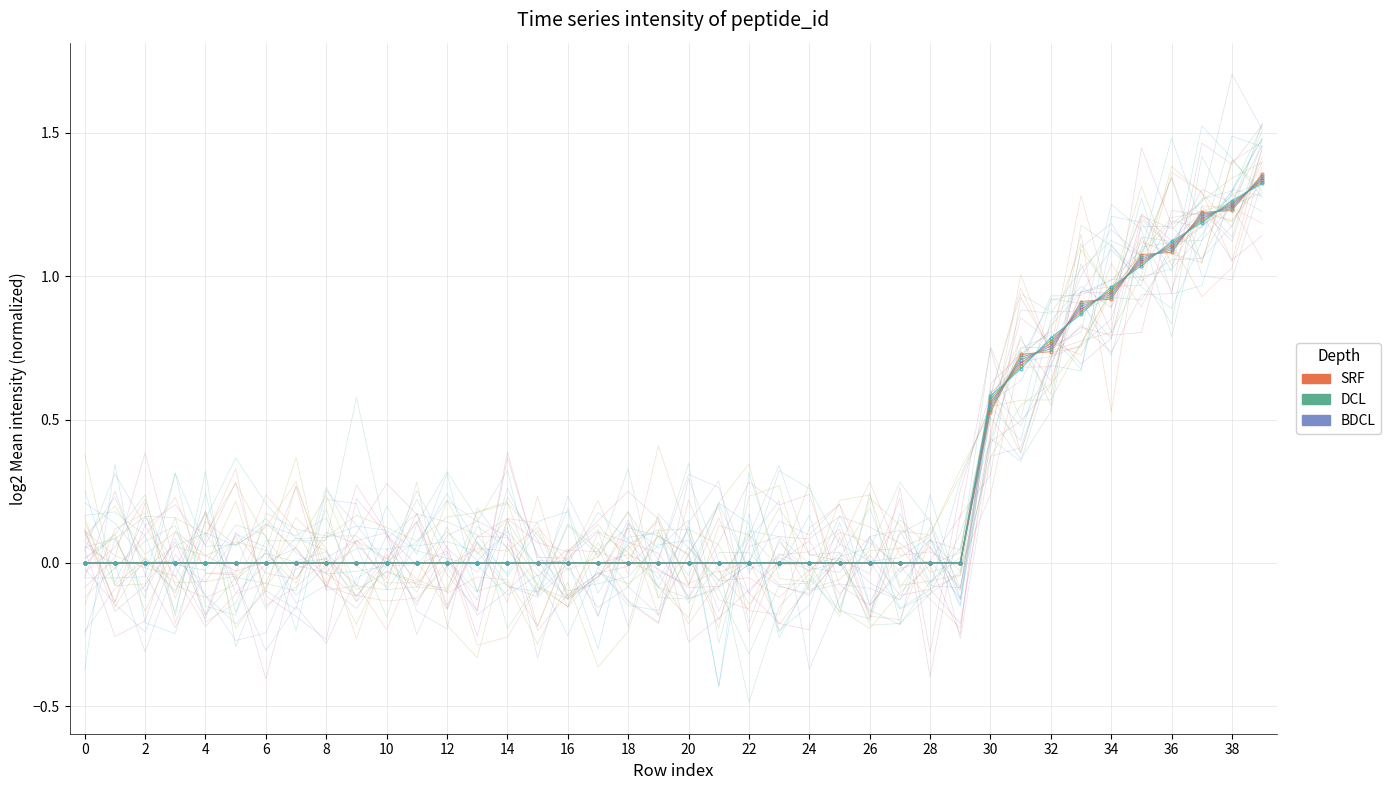

True or false: col_11 has a value of 0.9 at 14.

False